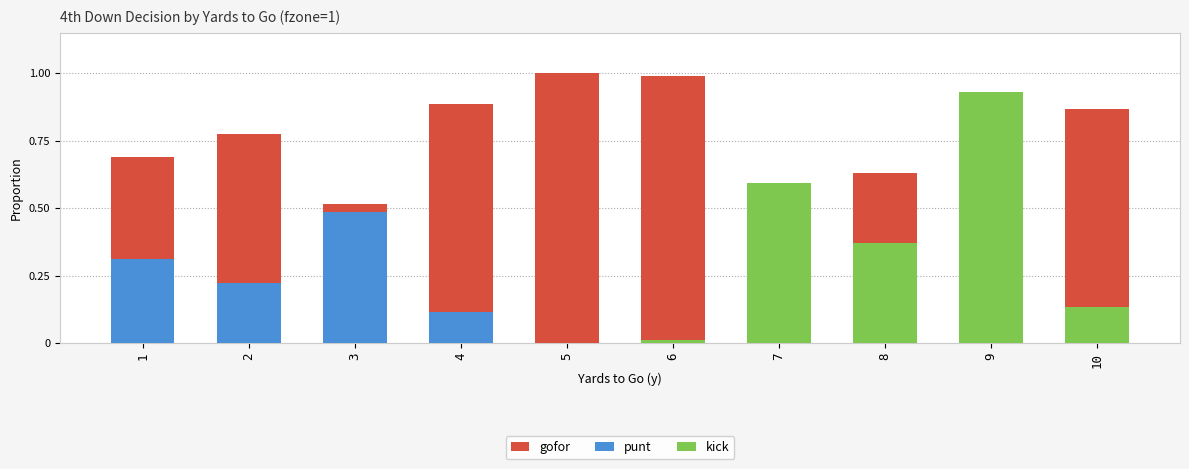

Between 9 and 6, which is larger?

6